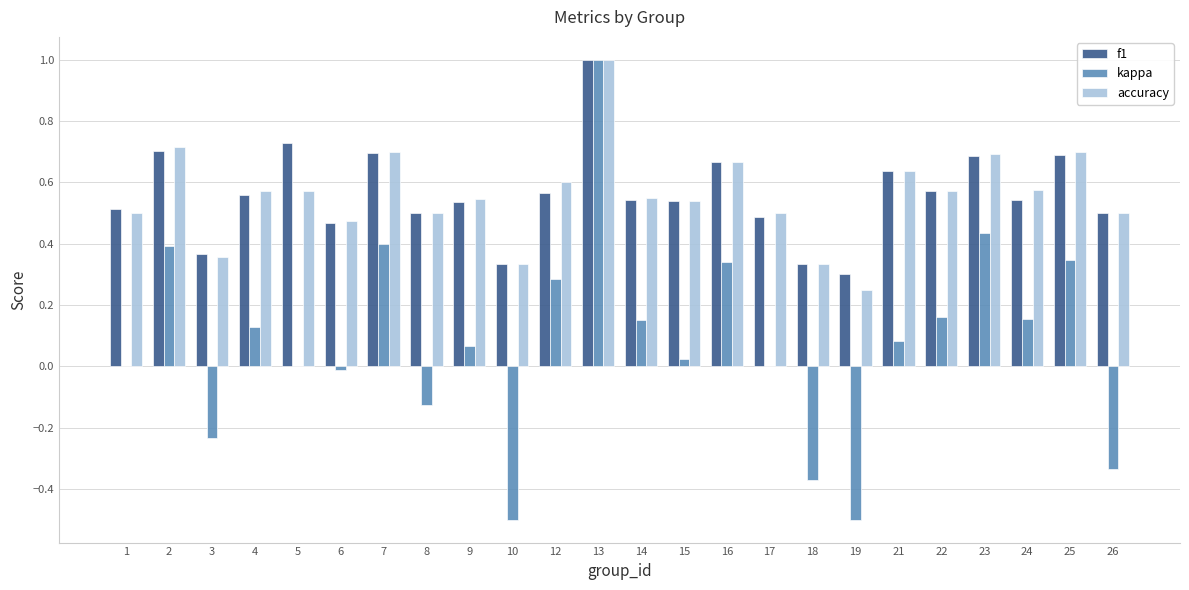

At which category is the sum across all series the highest?

13